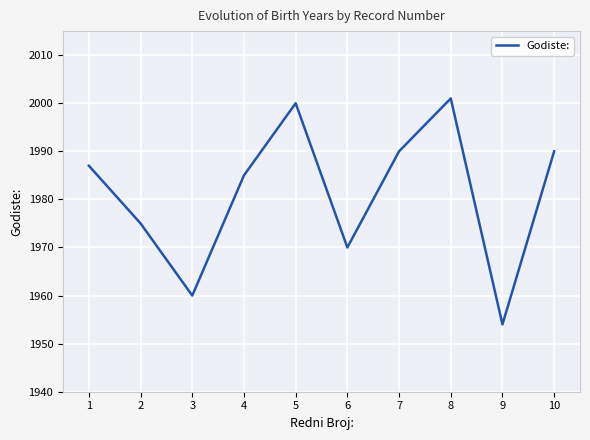

Reading right to left, what are all the values shown in this chart?

1990	1954	2001	1990	1970	2000	1985	1960	1975	1987